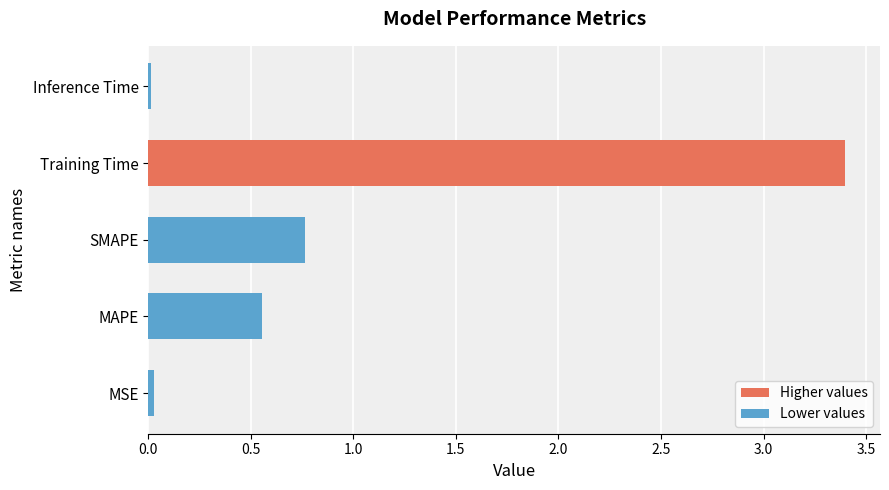

What is the difference between the maximum and minimum values?

3.4